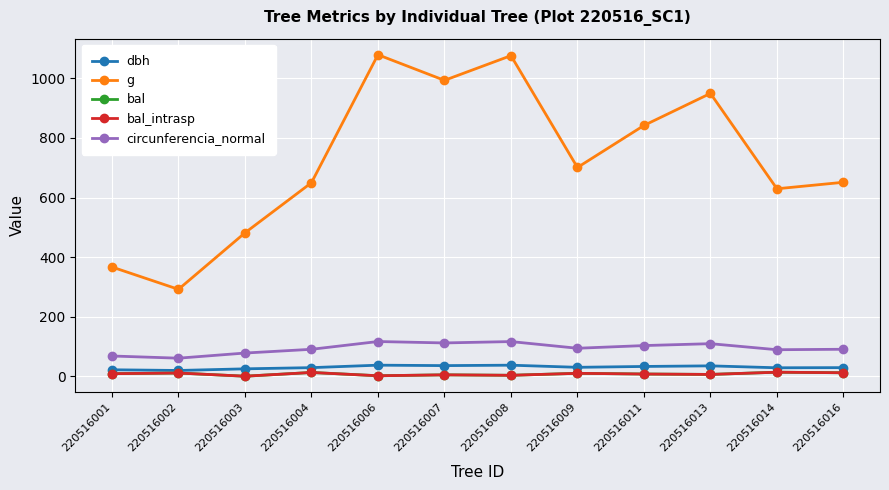

Reading right to left, transcribe all the data shown in this chart.

dbh: 28.8	28.3	34.8	32.7	29.9	37.0	35.6	37.1	28.8	24.8	19.3	21.6
g: 651.2	629.4	949.6	842.0	700.9	1076.4	993.5	1079.5	649.7	481.4	291.7	366.6
bal: 11.6	13.4	6.0	7.3	9.7	3.1	4.6	1.5	12.5	0.0	10.7	8.5
bal_intrasp: 11.6	13.4	6.0	7.3	9.7	3.1	4.6	1.5	12.5	0.0	10.7	8.5
circunferencia_normal: 90.5	88.9	109.2	102.9	93.8	116.3	111.7	116.5	90.4	77.8	60.5	67.9